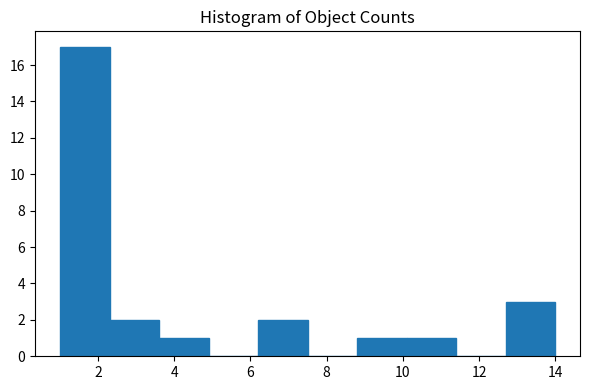

Reading left to right, list every bar in this chart as the range it spans on the x-axis followed by its height. Neither the bar edges nor the heights are printed on the chart, so give them approximately, as read against the axes.

1.0 to 2.3: 17
2.3 to 3.6: 2
3.6 to 4.9: 1
4.9 to 6.2: 0
6.2 to 7.5: 2
7.5 to 8.8: 0
8.8 to 10.1: 1
10.1 to 11.4: 1
11.4 to 12.7: 0
12.7 to 14.0: 3